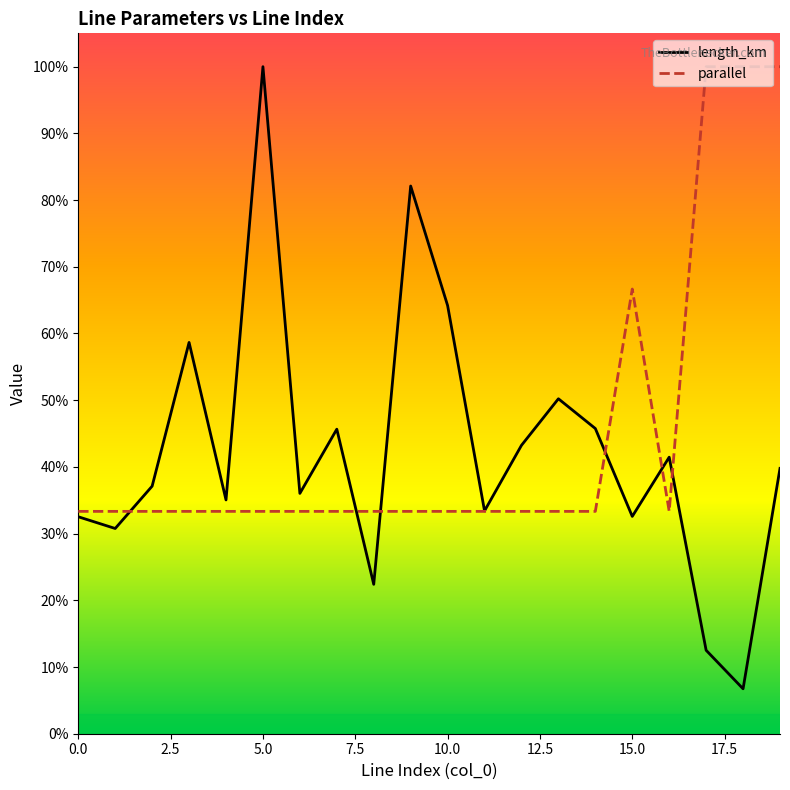

Does the chart display data point markers on the line(s)?

No